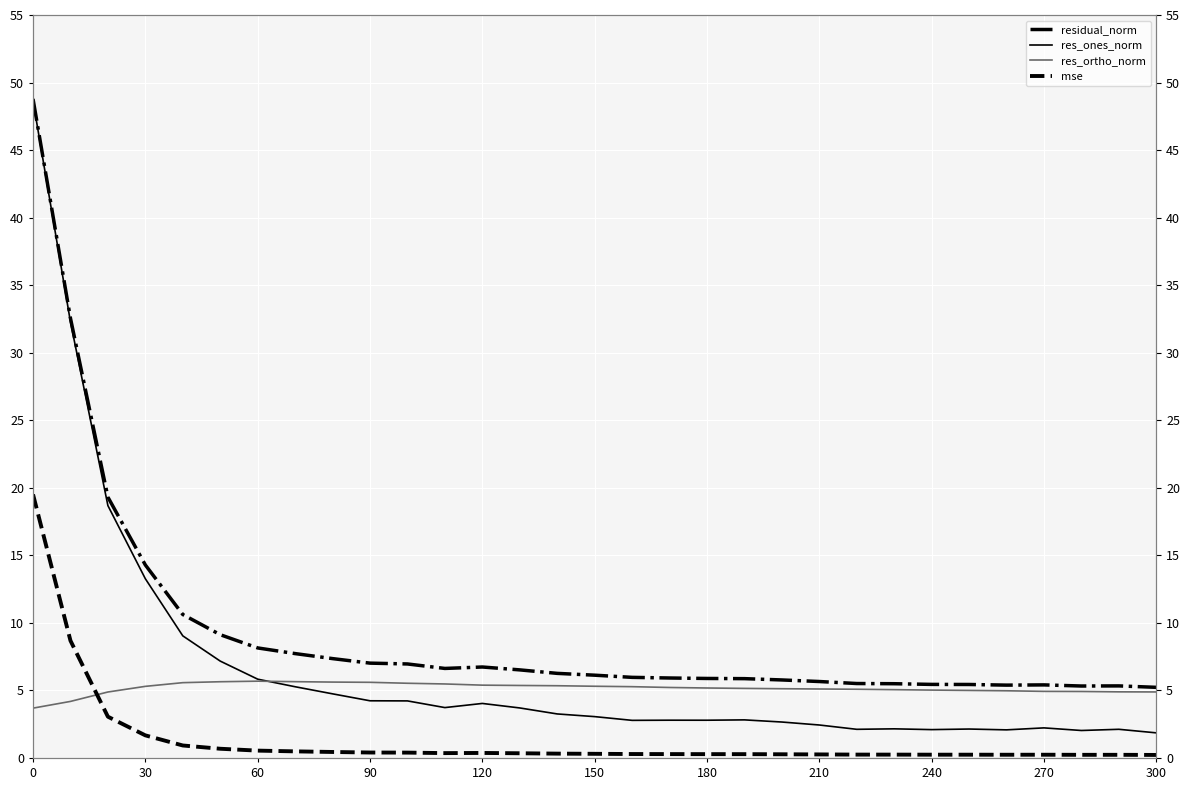

How many data points does each series have?

31